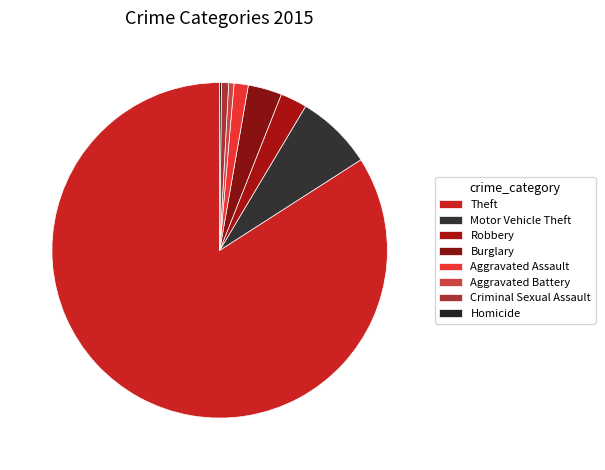

The Burglary slice represents 3% of the pie. True or false?

True